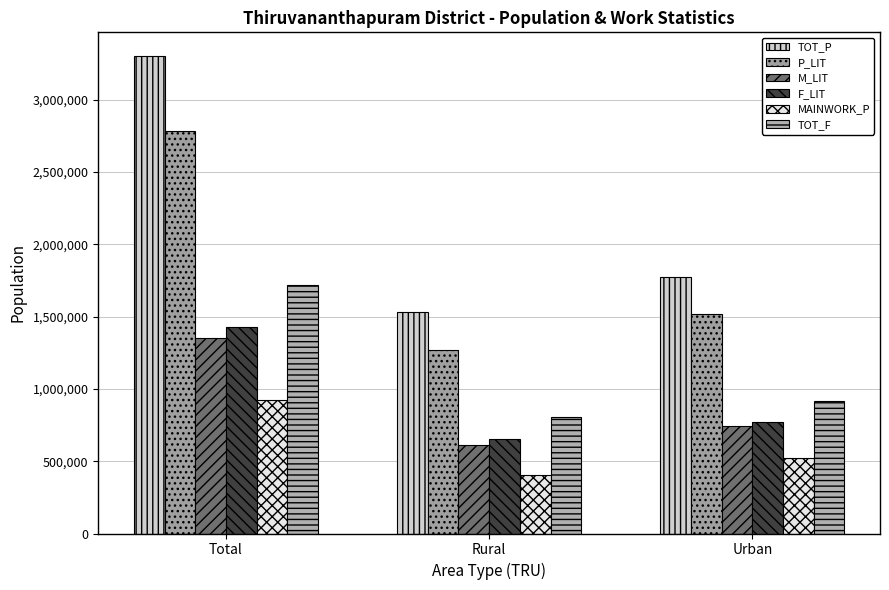

Reading left to right, list all the values displayed in this chart.

TOT_P: 3301427	1529831	1771596
P_LIT: 2785408	1267422	1517986
M_LIT: 1354857	610856	744001
F_LIT: 1430551	656566	773985
MAINWORK_P: 921282	402426	518856
TOT_F: 1719749	804967	914782